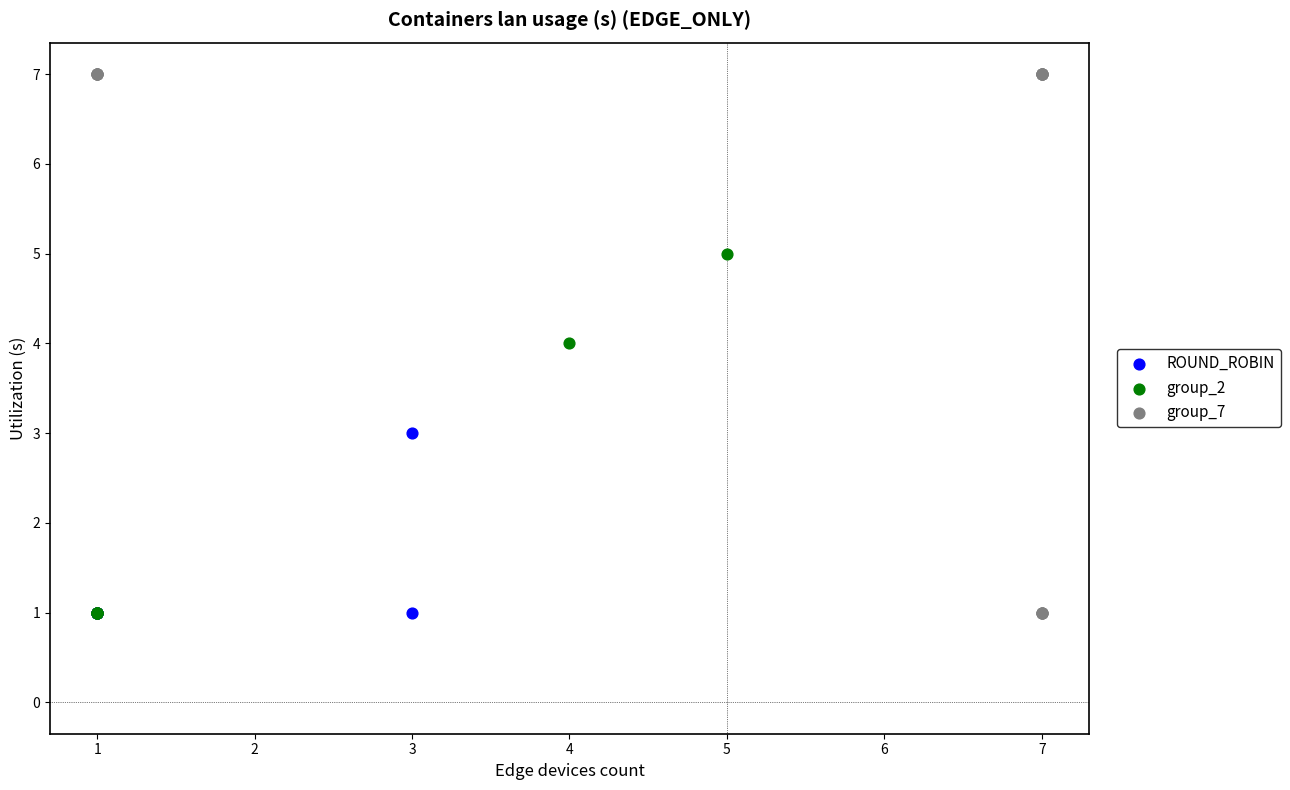

Which series reaches the maximum Y coordinate?

group_7